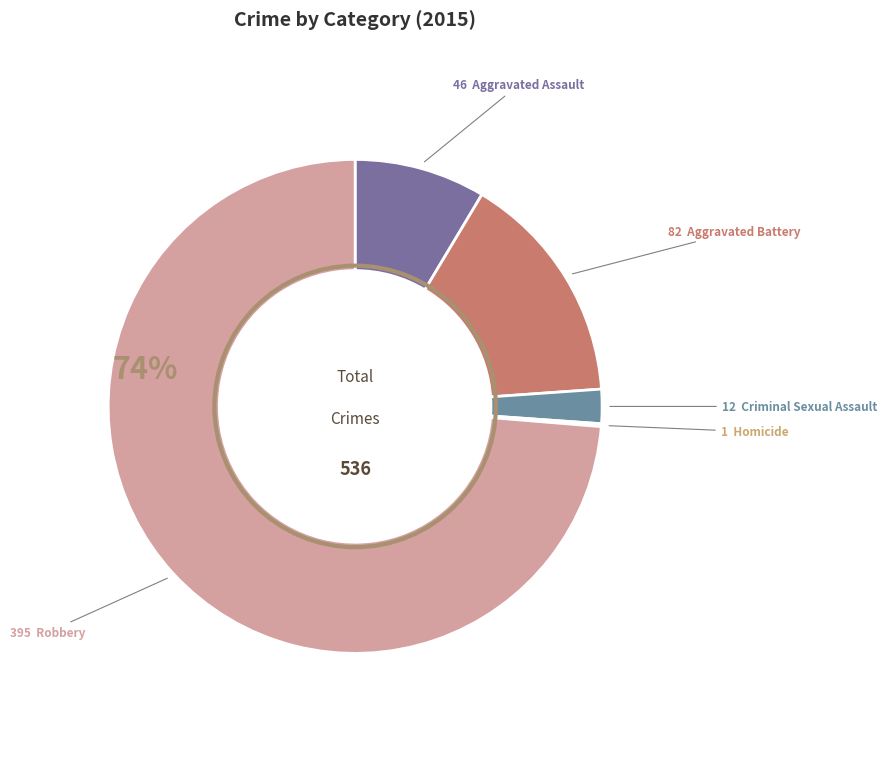

Rank the categories by value from highest to lowest.

Robbery, Aggravated Battery, Aggravated Assault, Criminal Sexual Assault, Homicide